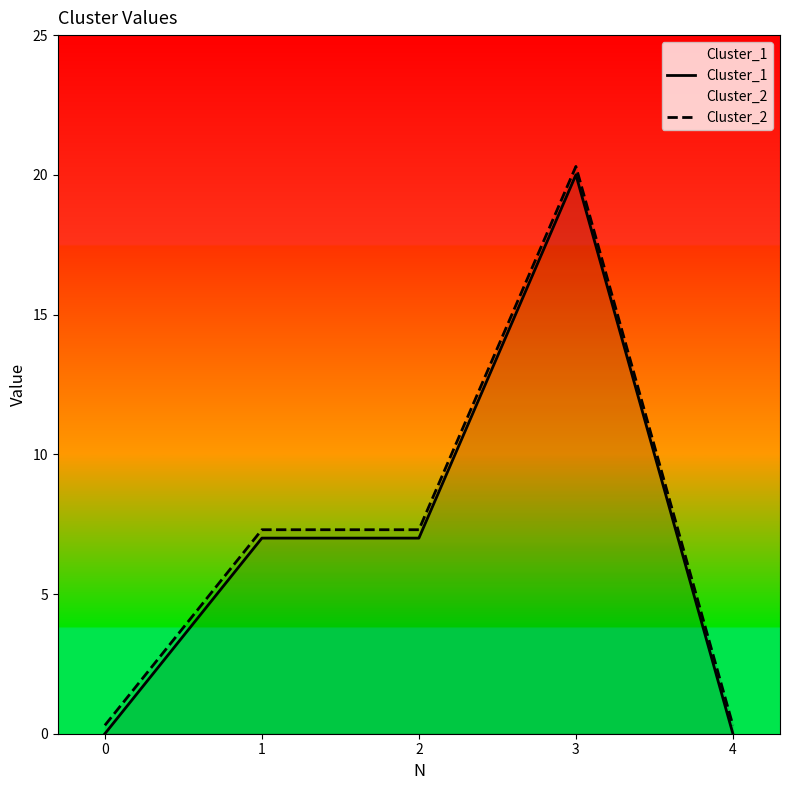

What is the sum of all Cluster_1 values?

34.0